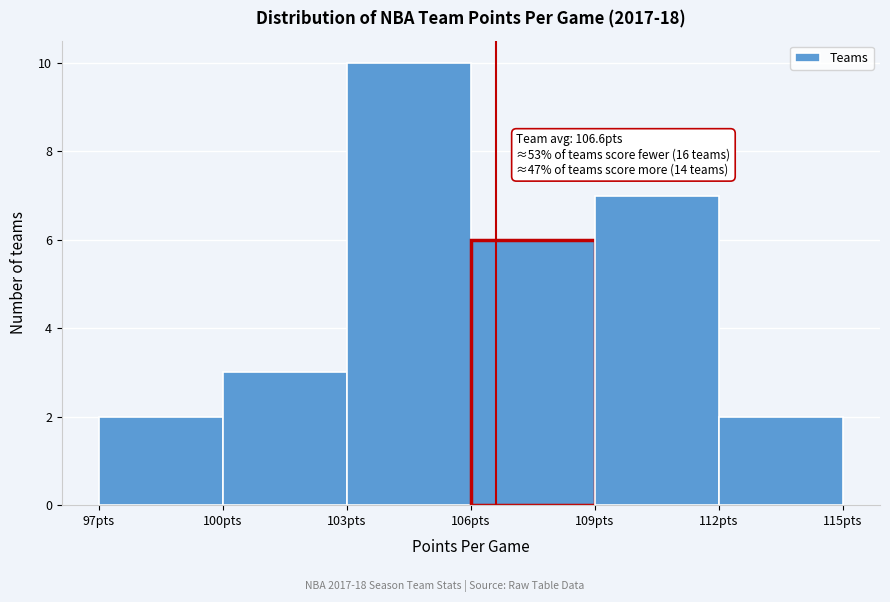

Over which range of the x-axis is the bar tallest?

103 to 106